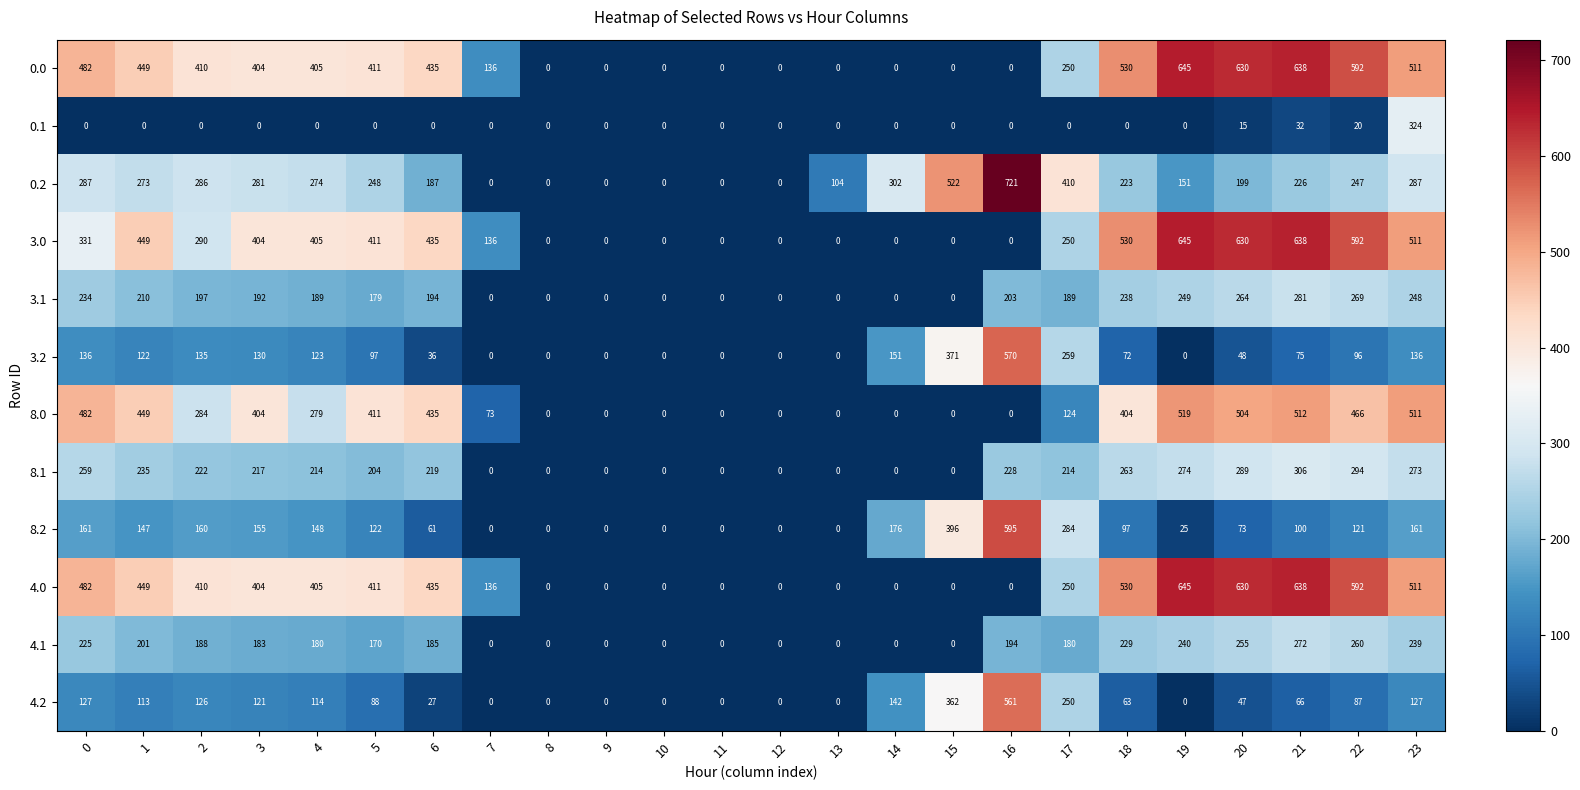

At how many categories does at least one series exceed 464?

9